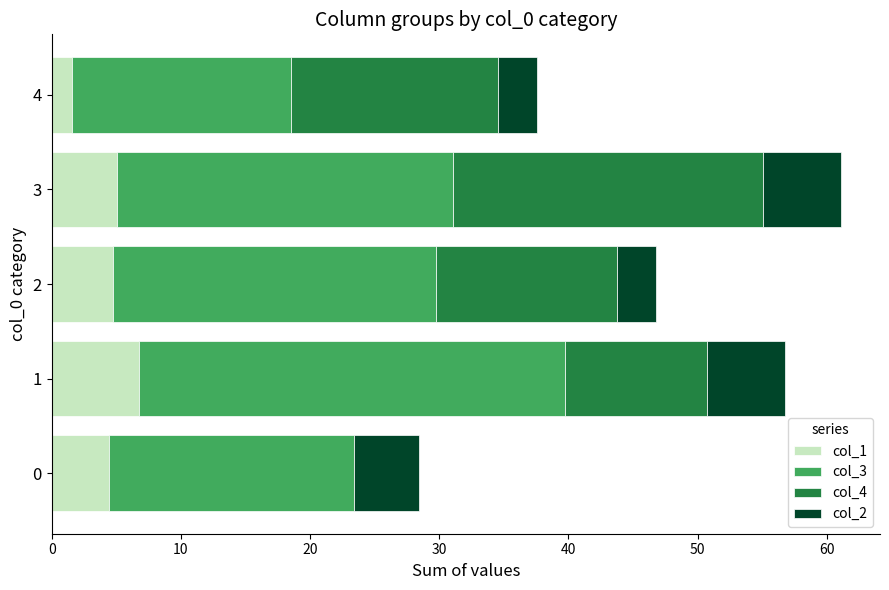

What is the total value across all series at 2?

46.8